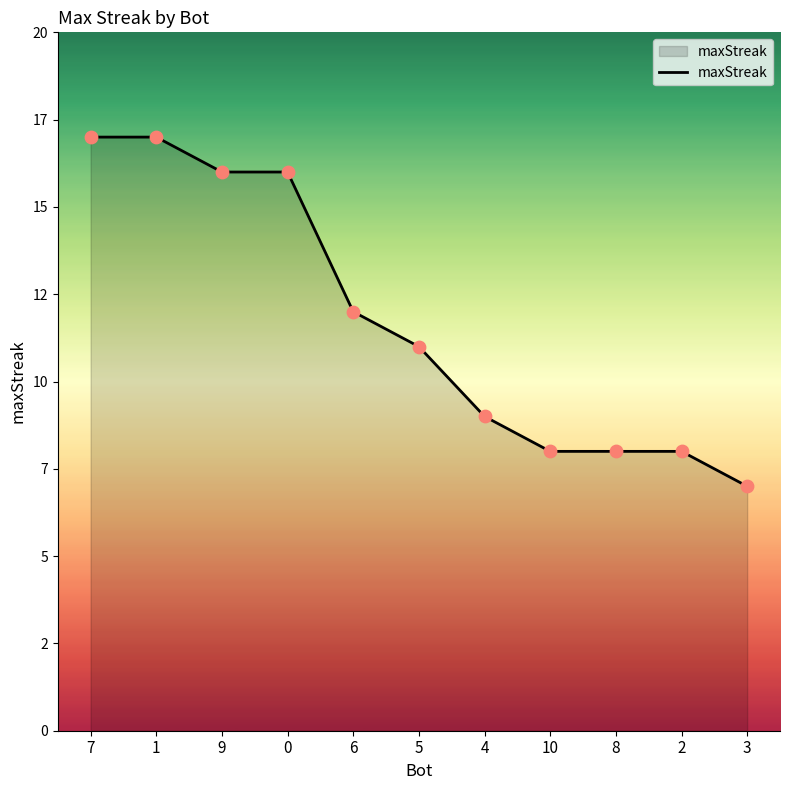

What is the change in value from 0 to 4?

-7